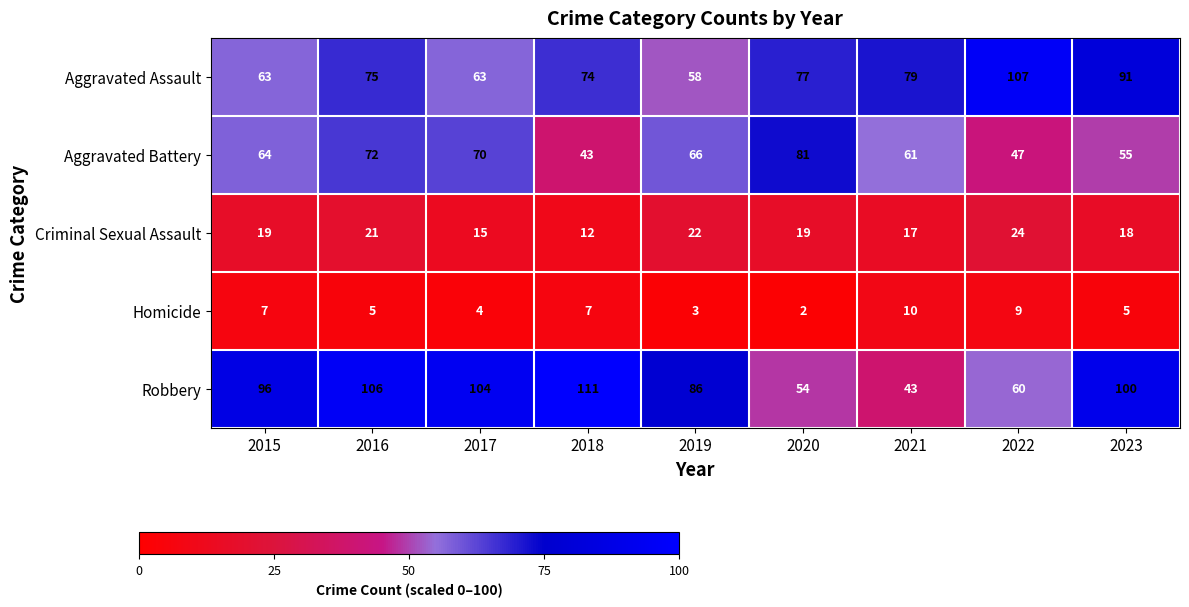

Where does the Homicide series first go above 5?

2015